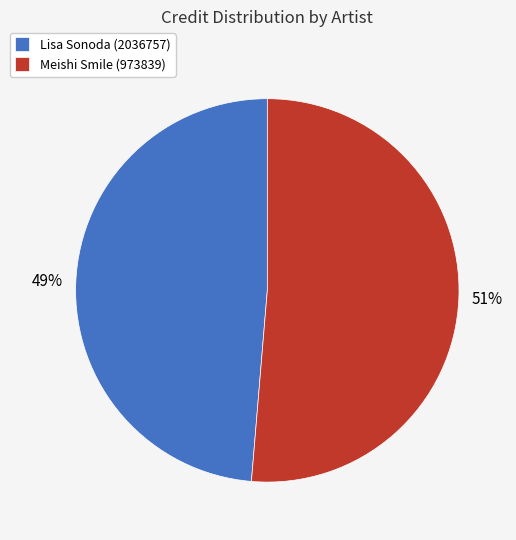

Which category accounts for the majority?

Meishi Smile (973839)